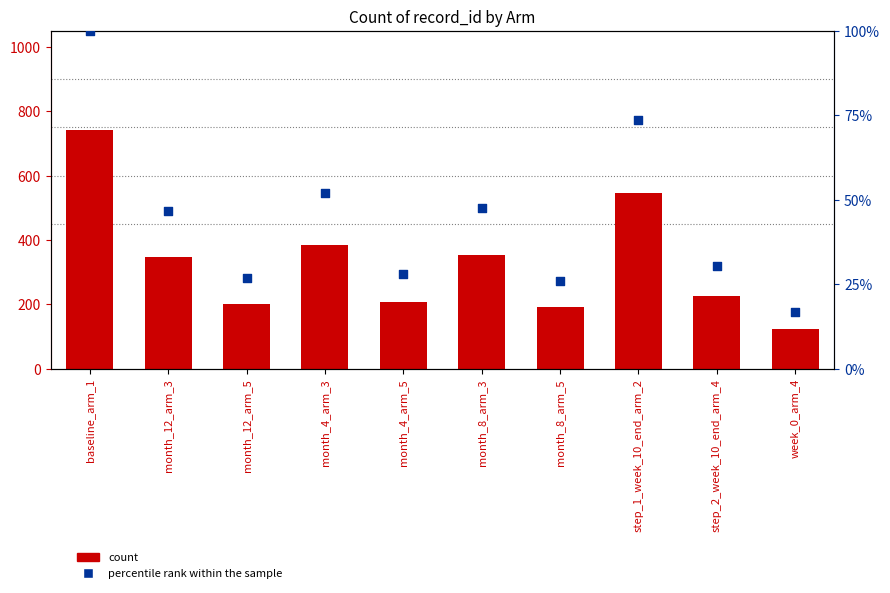

Which series reaches the minimum Y coordinate?

percentile rank within the sample